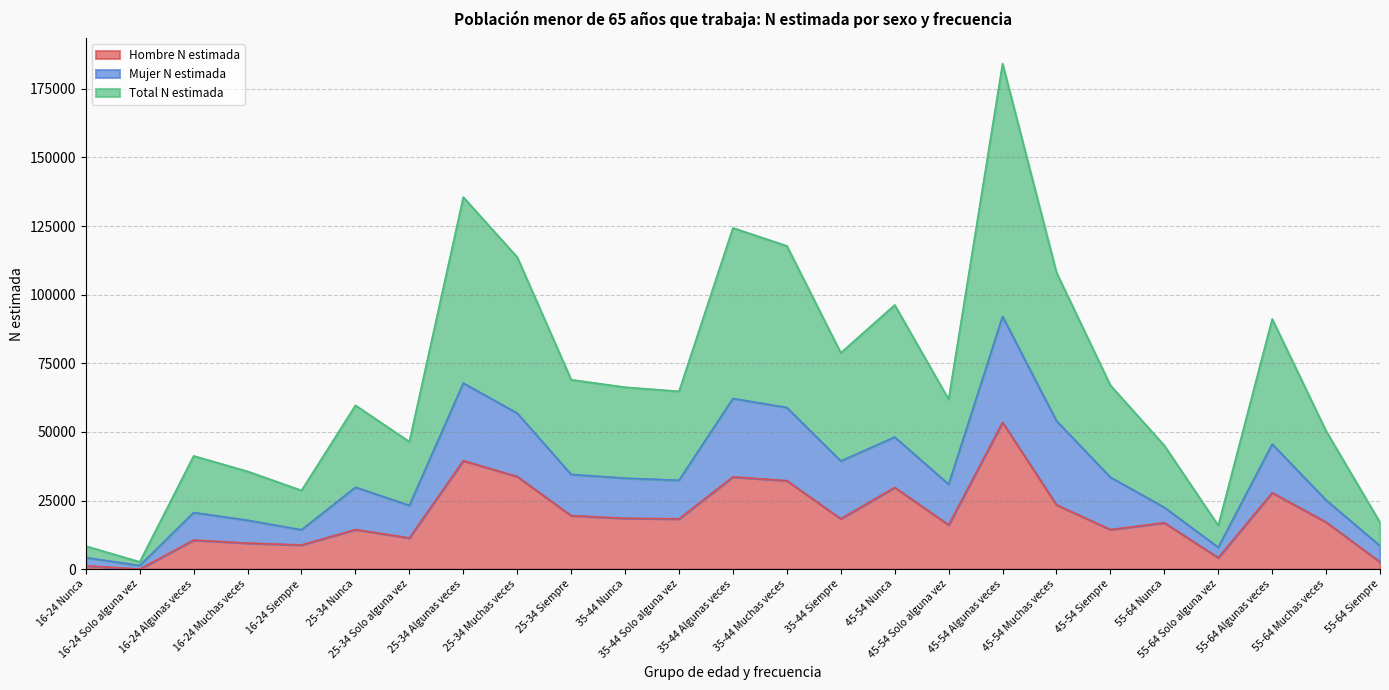

What are all the series names shown in the legend?

Hombre N estimada, Mujer N estimada, Total N estimada